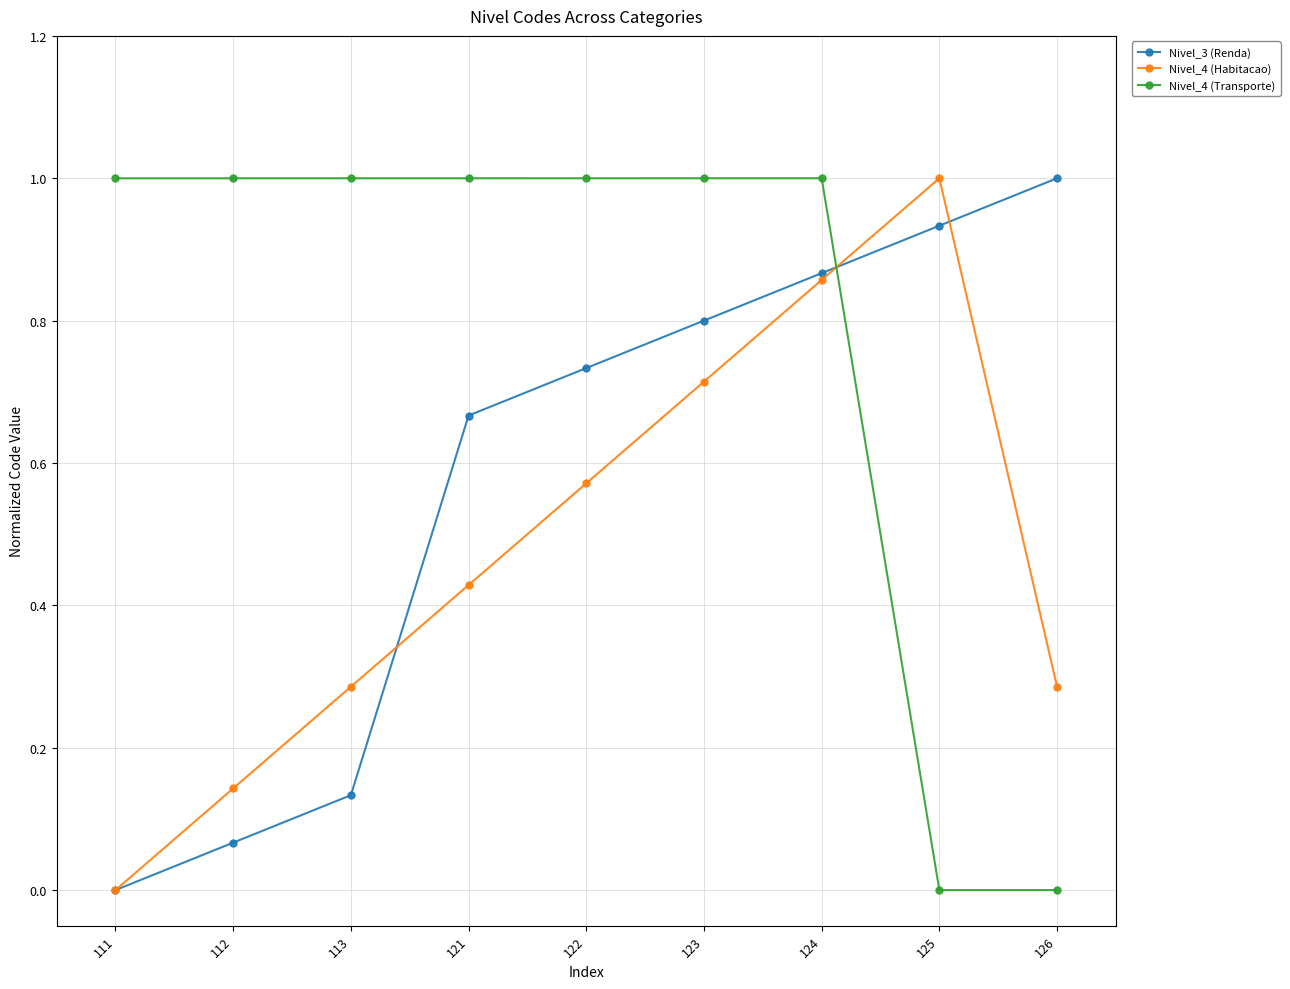

Which series changed the most between 112 and 121?

Nivel_3 (Renda)